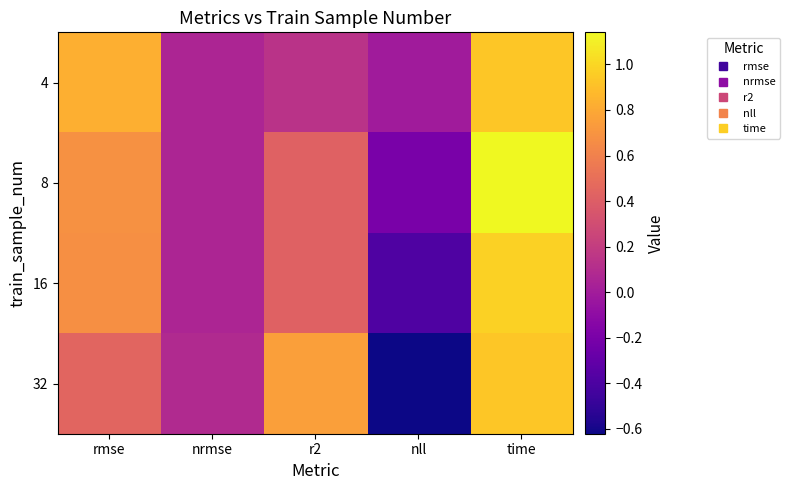

What is the smallest value displayed?

-0.6